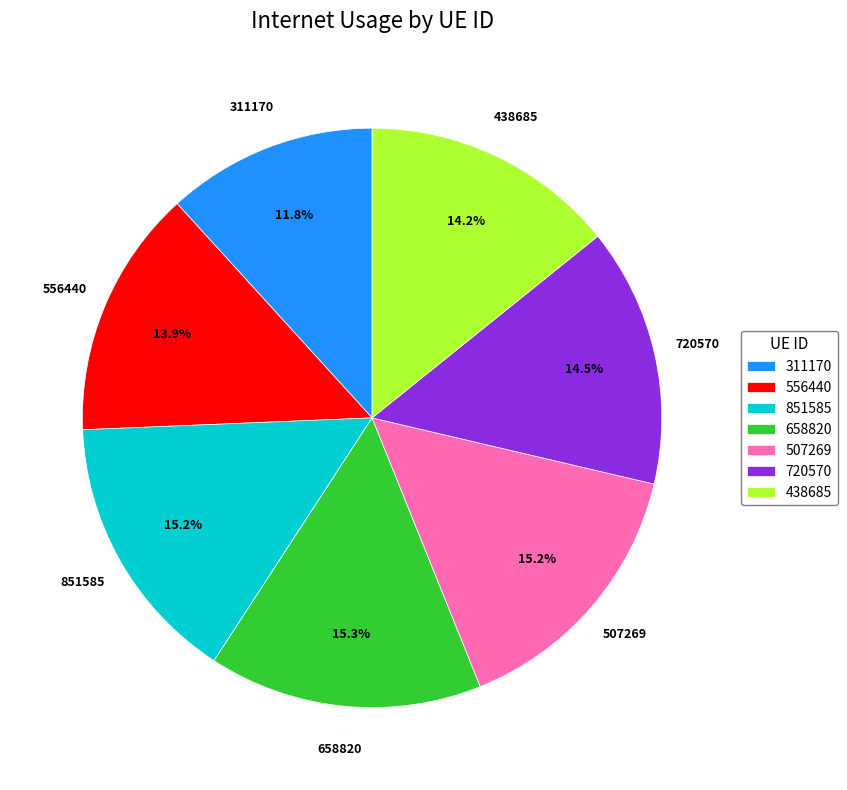

Combined, what portion of the pie is 507269 and 851585?

30.4%